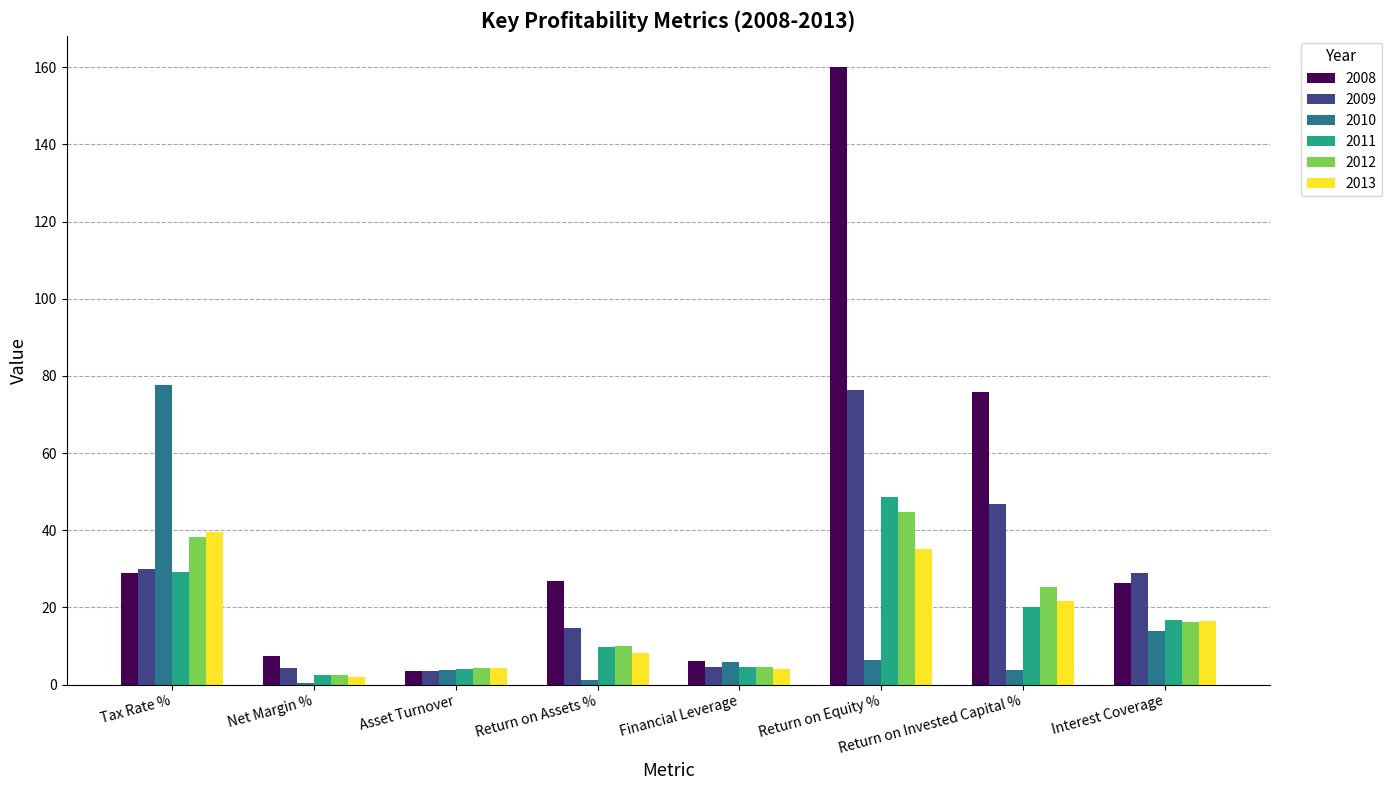

What is the sum of all 2009 values?

209.0